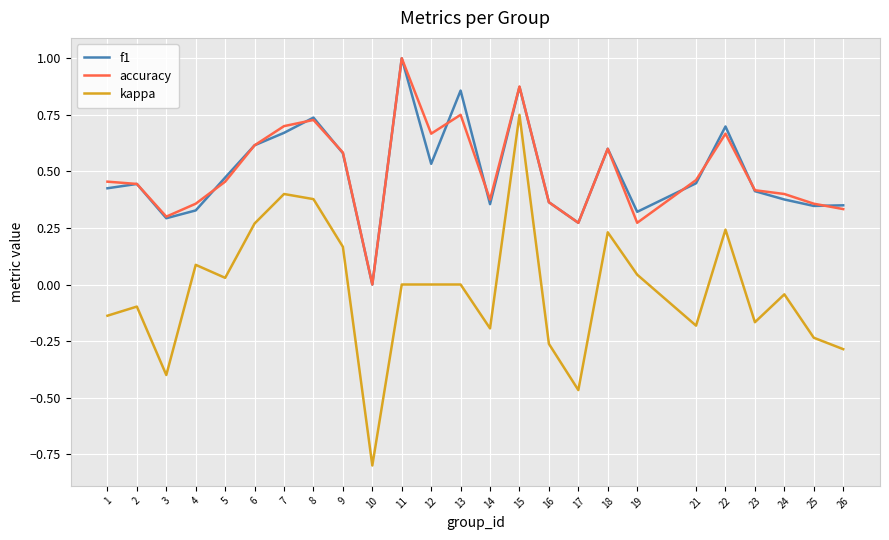

Does the chart display data point markers on the line(s)?

No